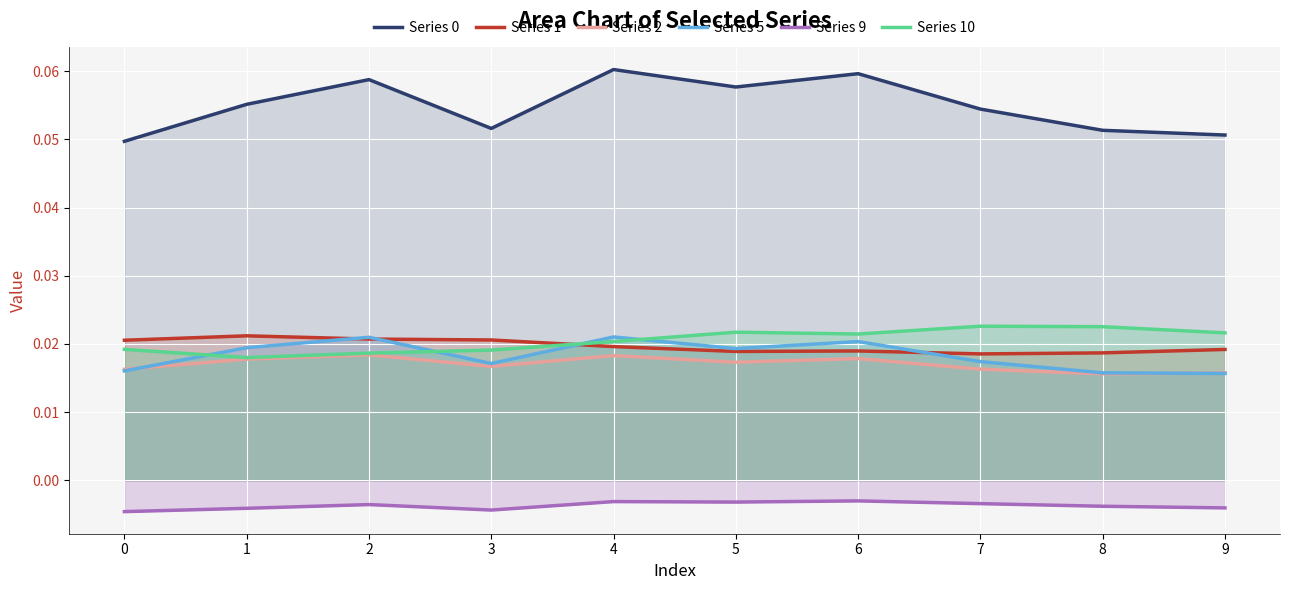

True or false: Series 1 has more than 0 interior local peaks.

True